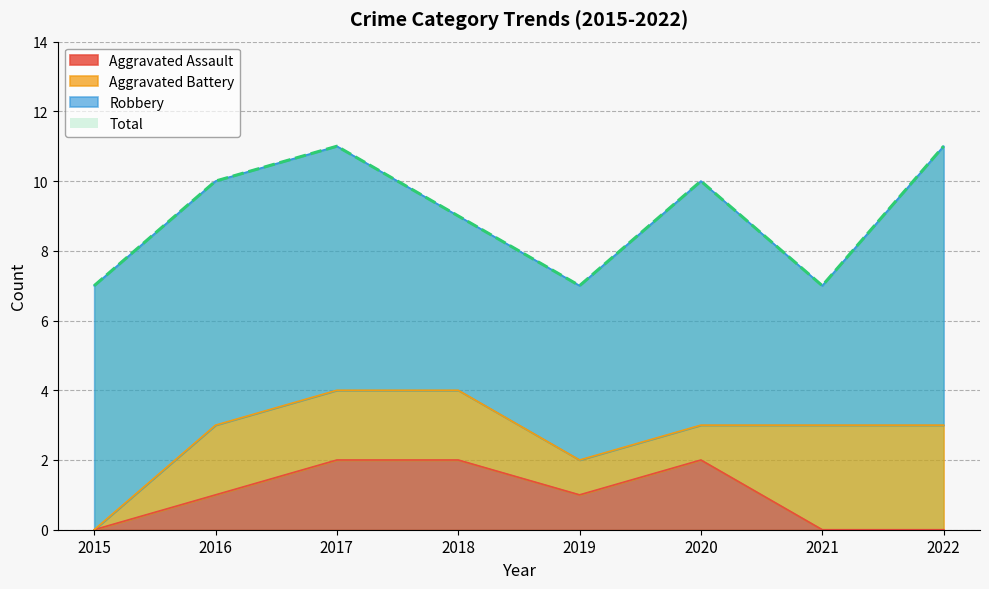

The value of Aggravated Assault at 2015 is 0. True or false?

True